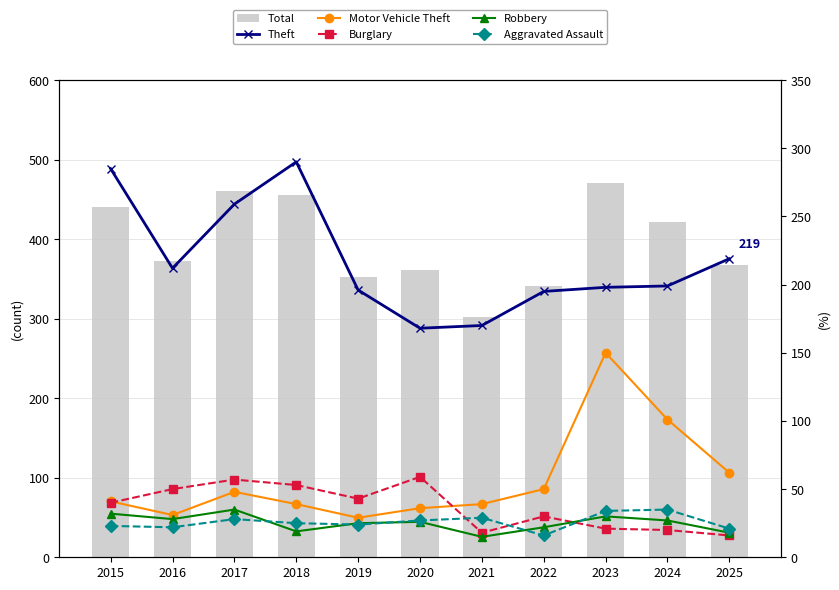

Where is Robbery nearest to the value 25?

2019